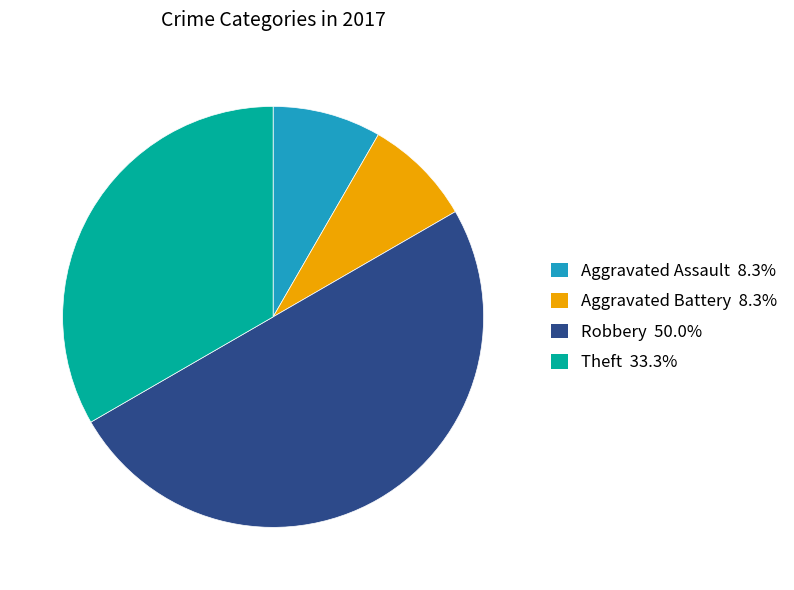

Do Robbery and Theft together represent more than half of the pie?

Yes